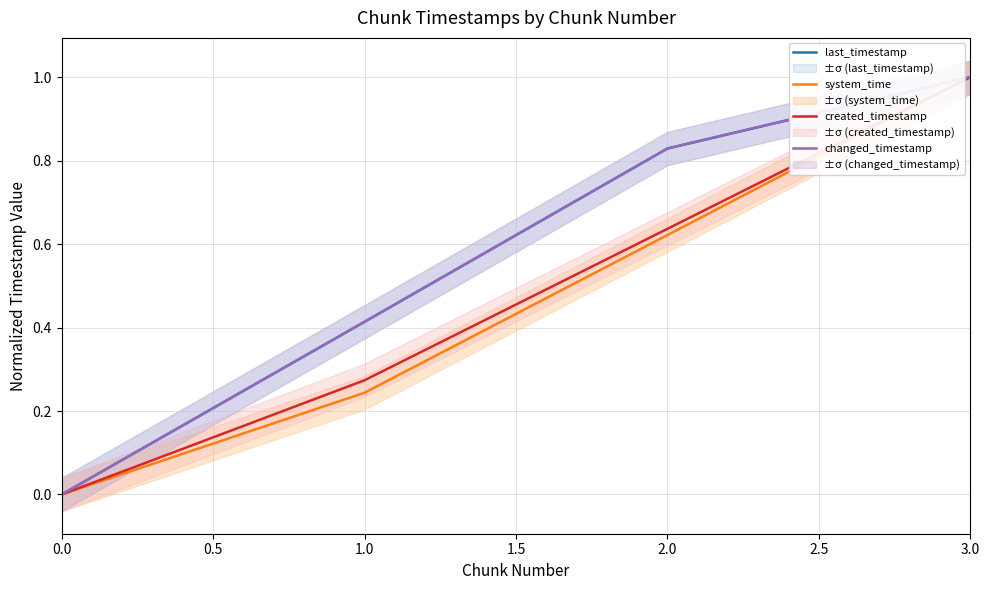

What is the difference between the maximum and minimum values in the system_time series?

1.0